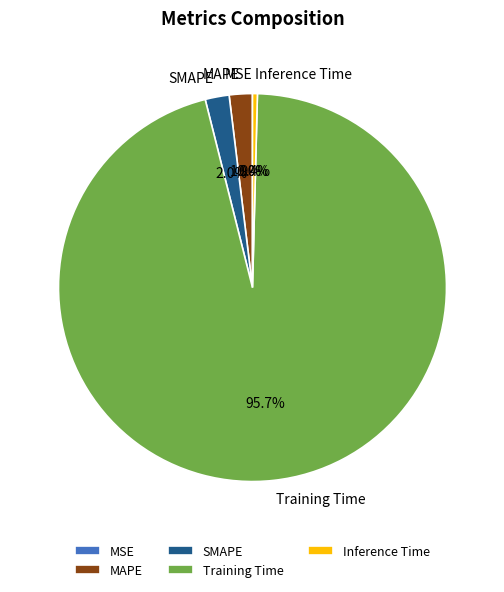

What is the majority slice?

Training Time